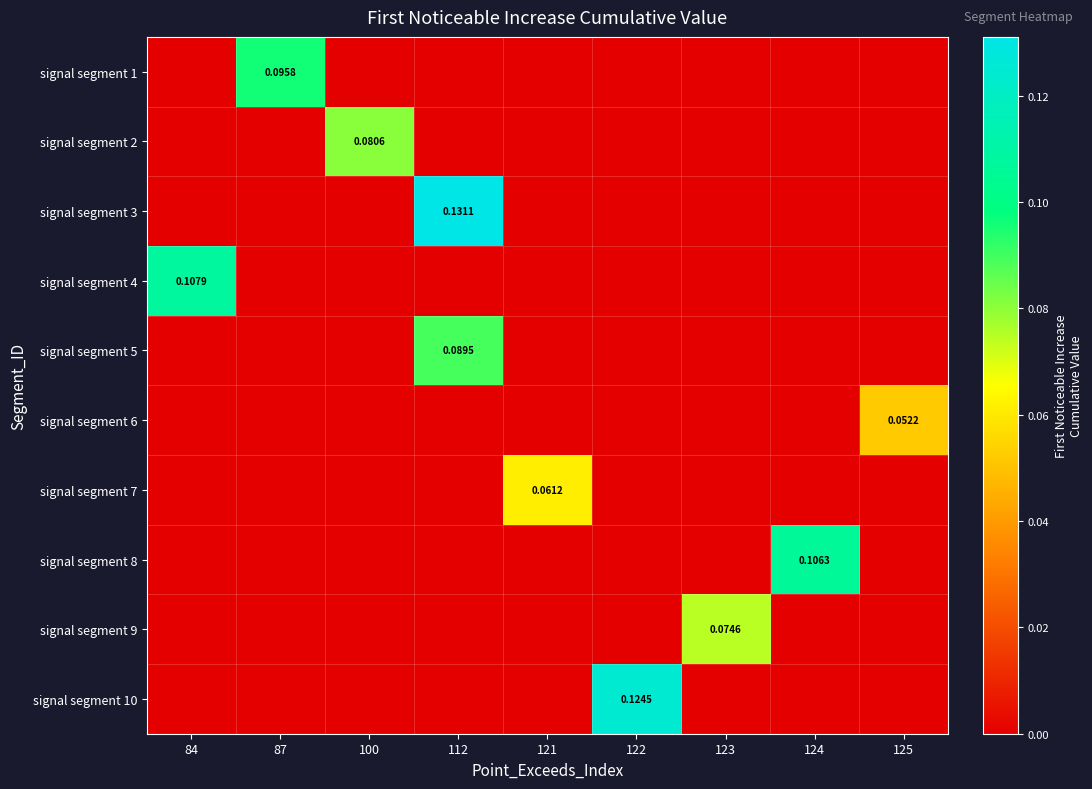

Which series has the widest spread of values?

signal segment 3